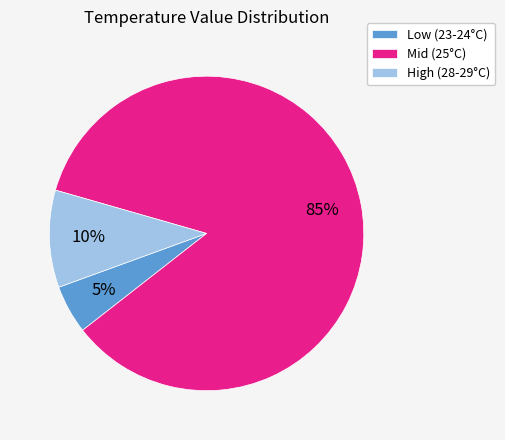

How many slices are in this pie chart?

3